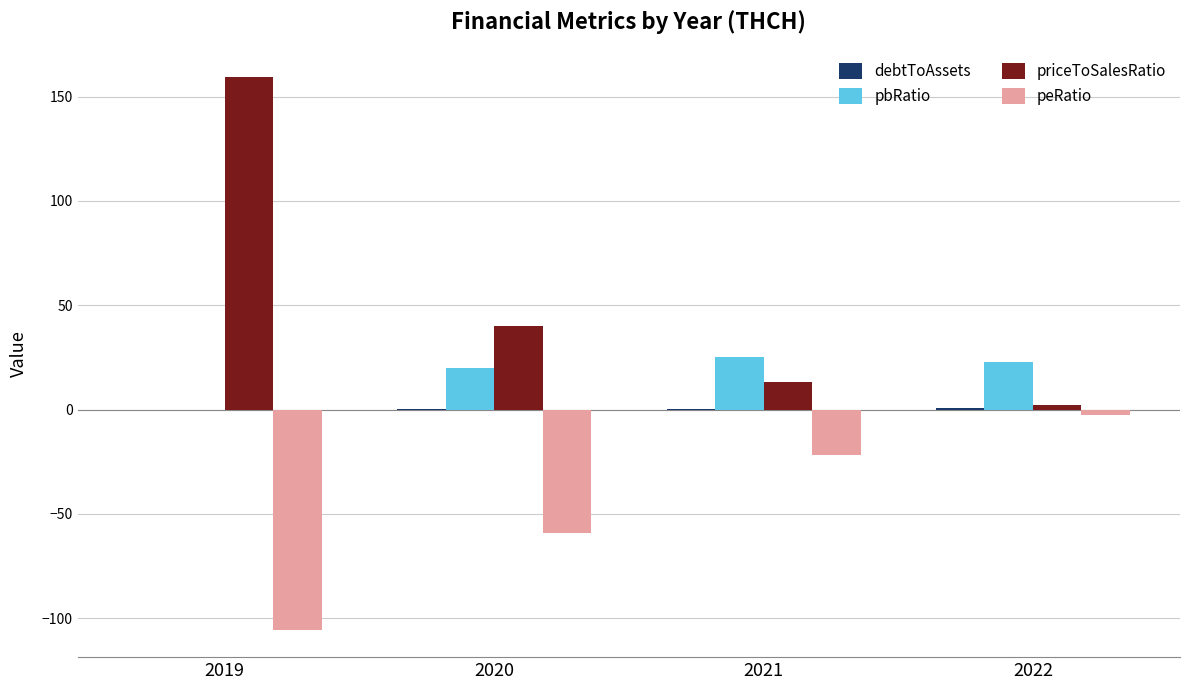

Between 2019 and 2020, which series saw the biggest shift?

priceToSalesRatio